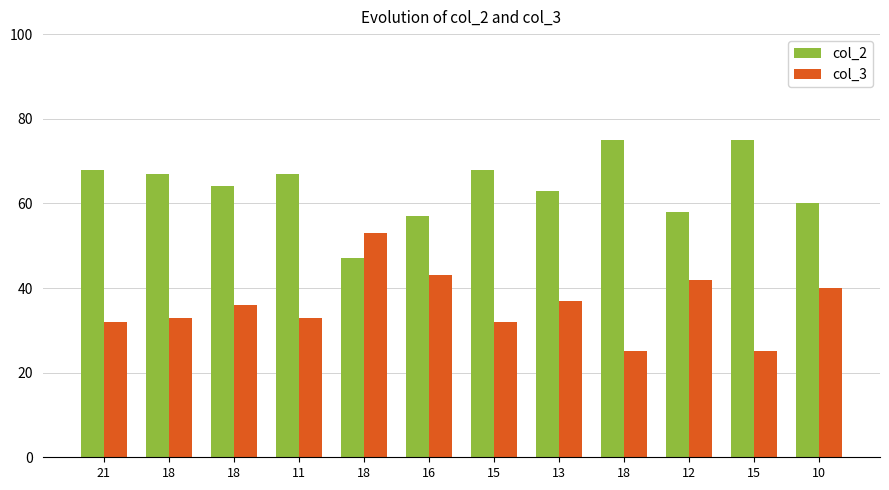

Reading left to right, extract all data points from this chart.

col_2: 68	67	64	67	47	57	68	63	75	58	75	60
col_3: 32	33	36	33	53	43	32	37	25	42	25	40